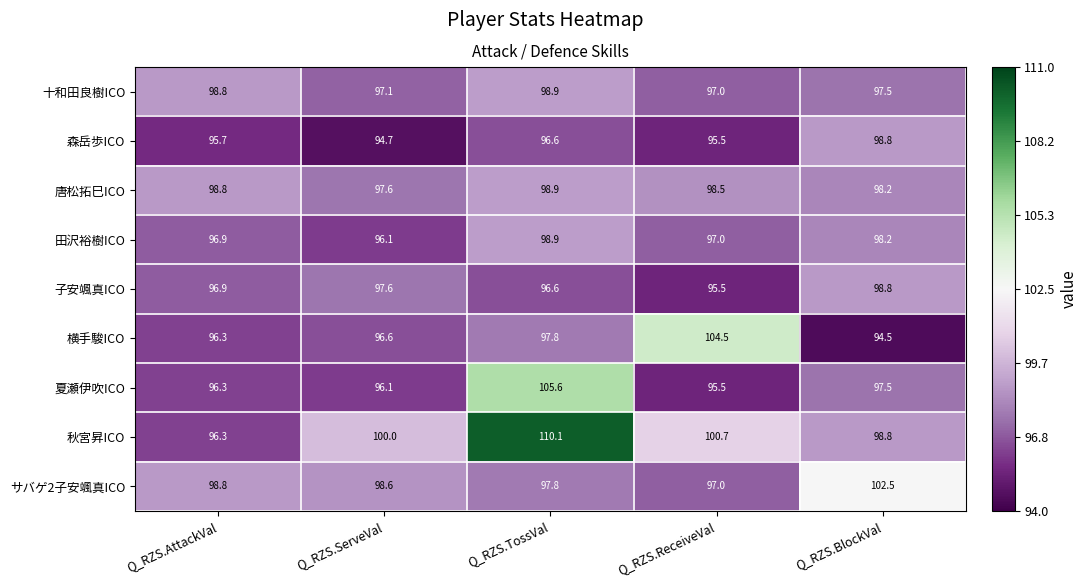

Which series has the widest spread of values?

秋宮昇ICO